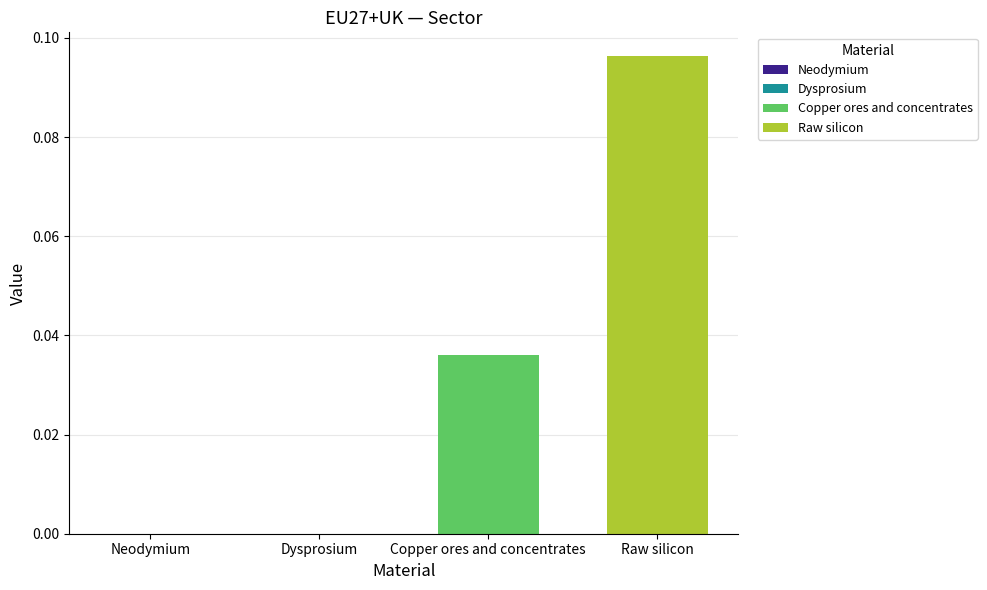

At which category does the chart reach its peak across all series?

Raw silicon